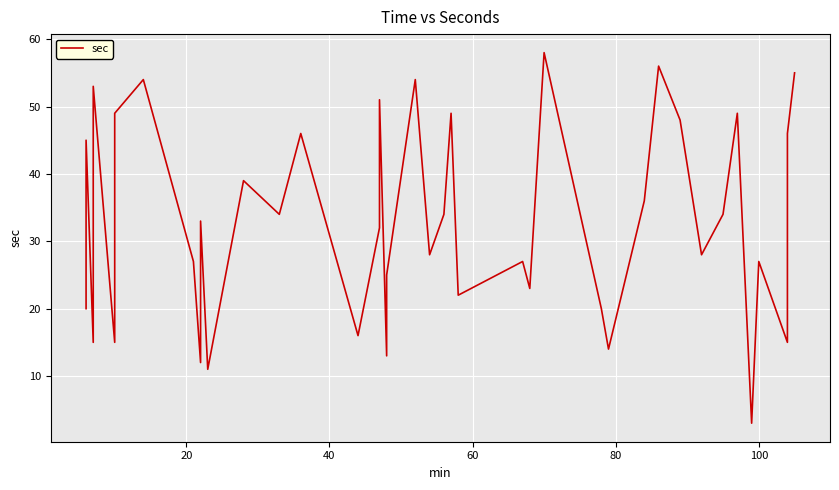

How many lines are shown in the chart?

1